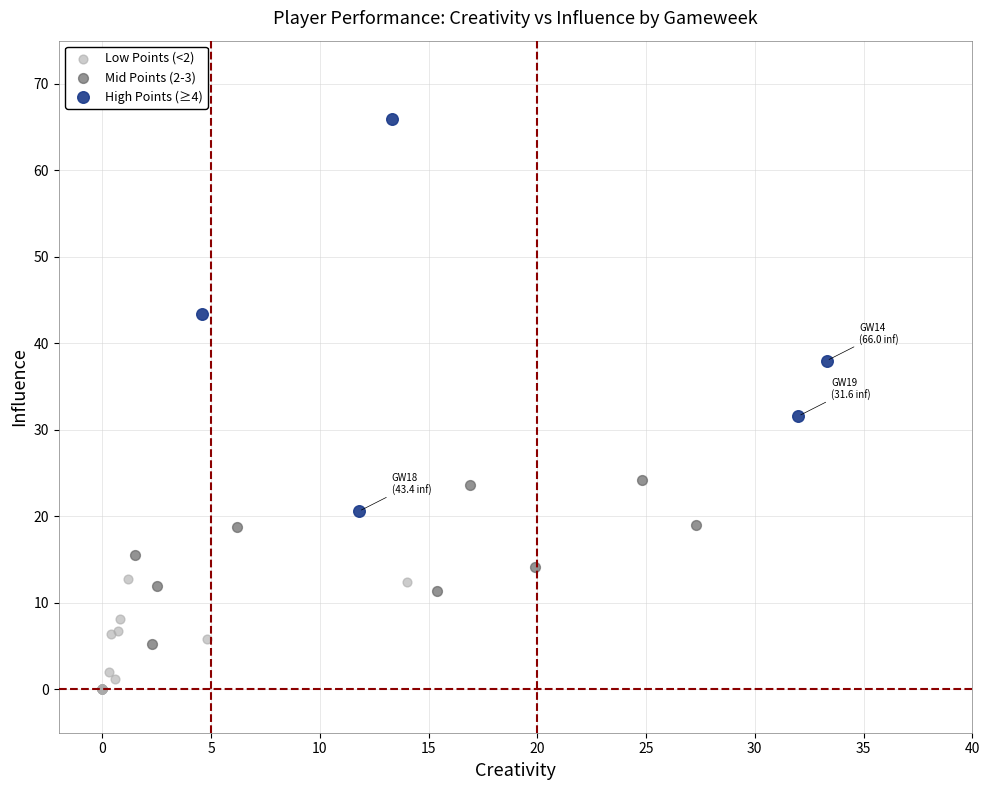

Which series has the largest Y range (max minus min)?

High Points (≥4)